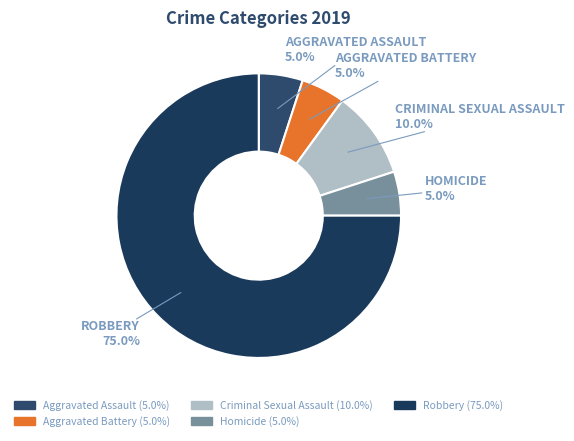

Is there any slice that represents more than half of the pie?

Yes